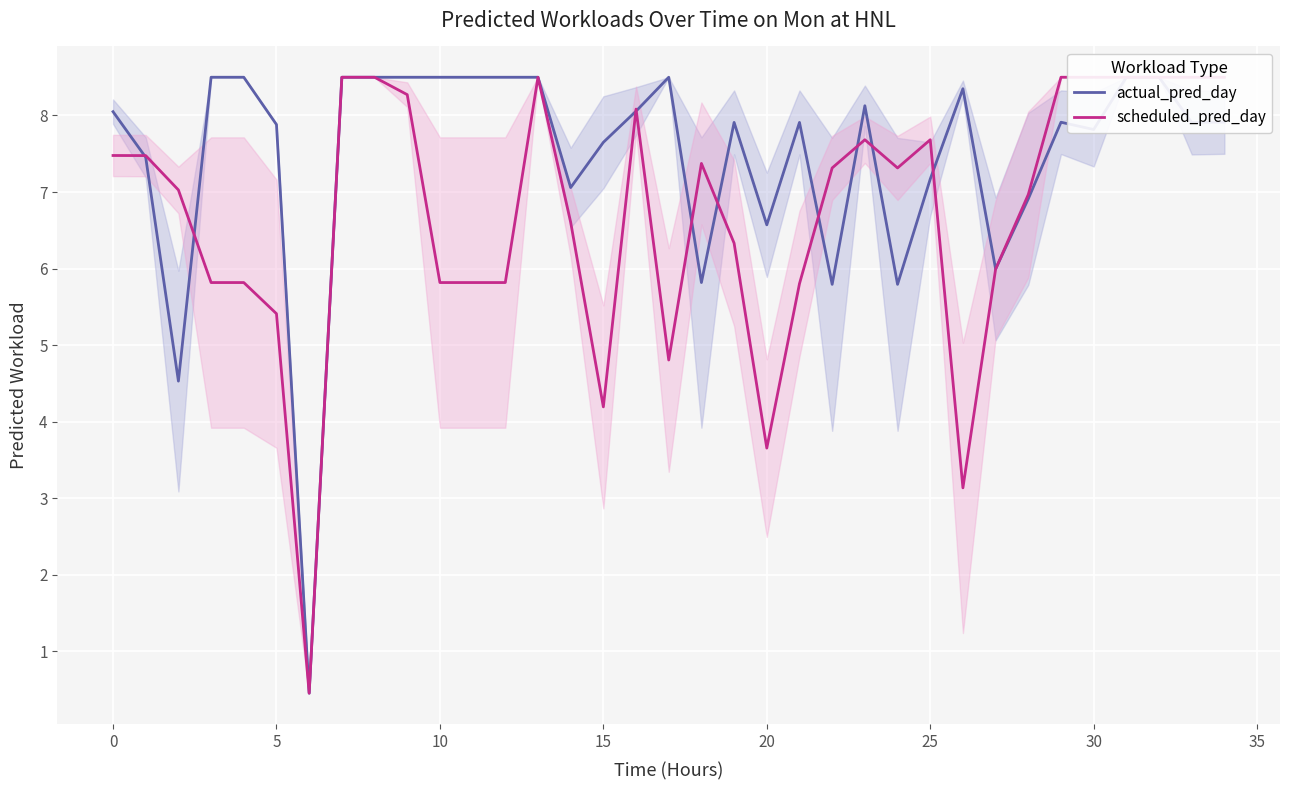

True or false: actual_pred_day has more than 0 interior local peaks.

True